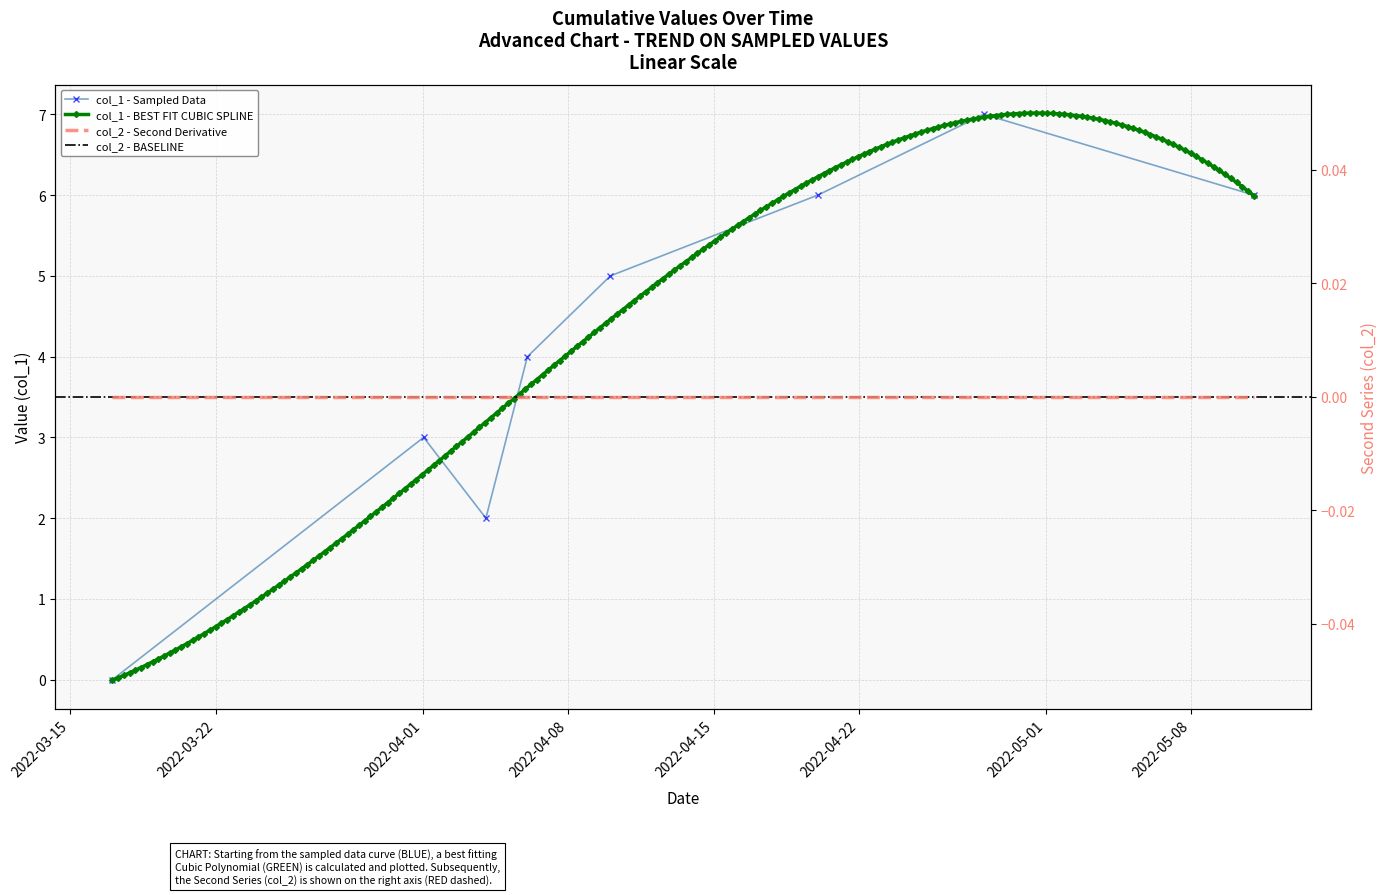

At which category does the data reach its first local peak?

1648773229